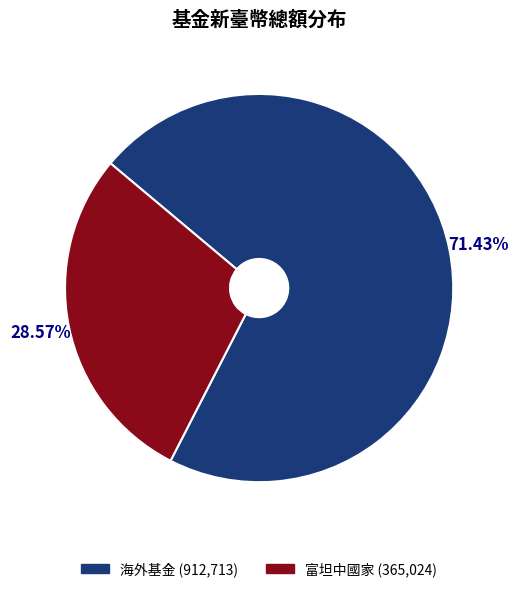

What percentage do 富坦中國家 and 海外基金 together represent?

100.0%